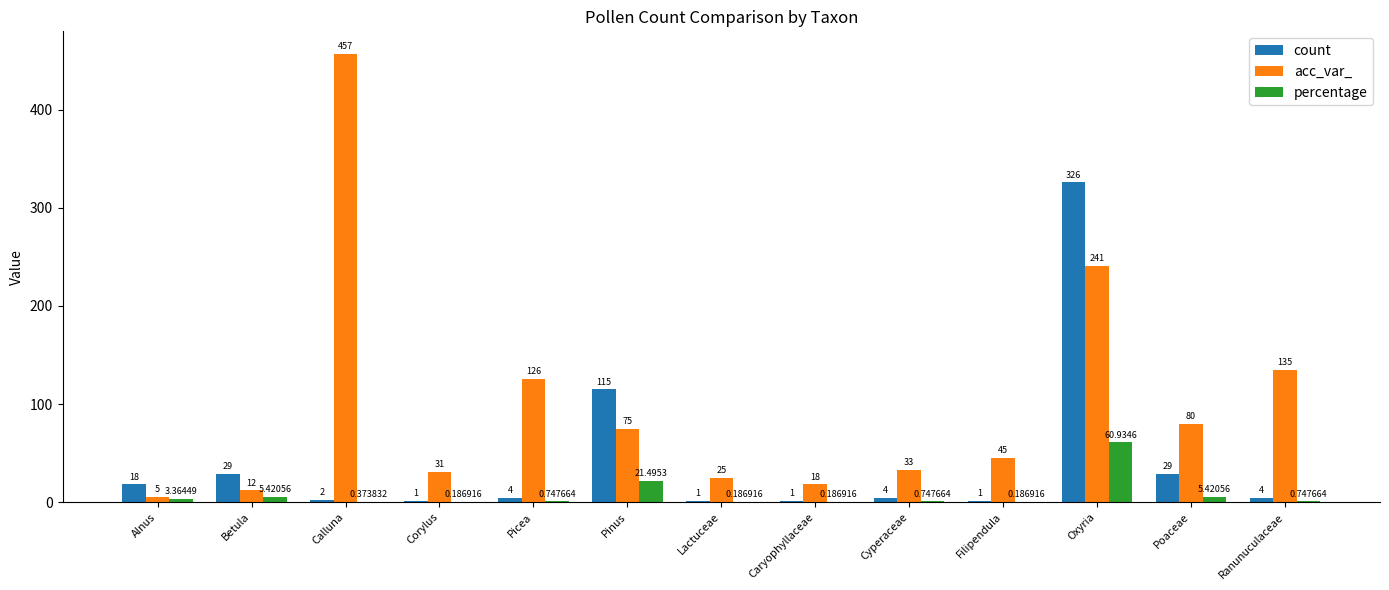

What is the sum of the count values at Picea and Cyperaceae?

8.0